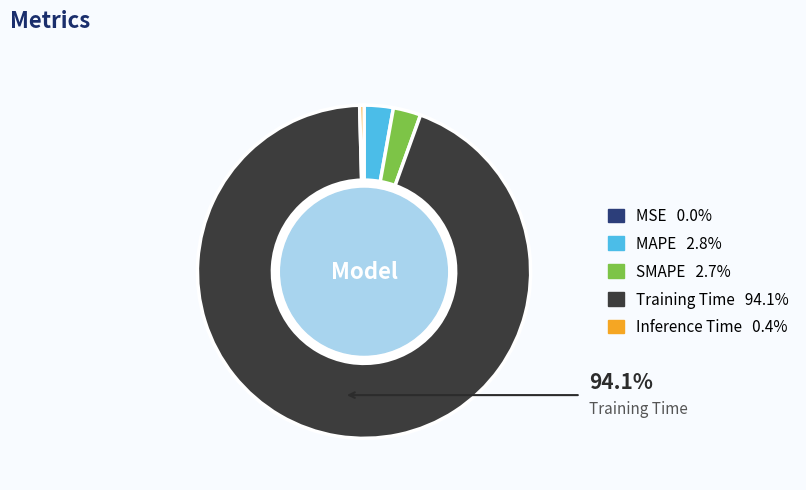

Is there any slice that represents more than half of the pie?

Yes